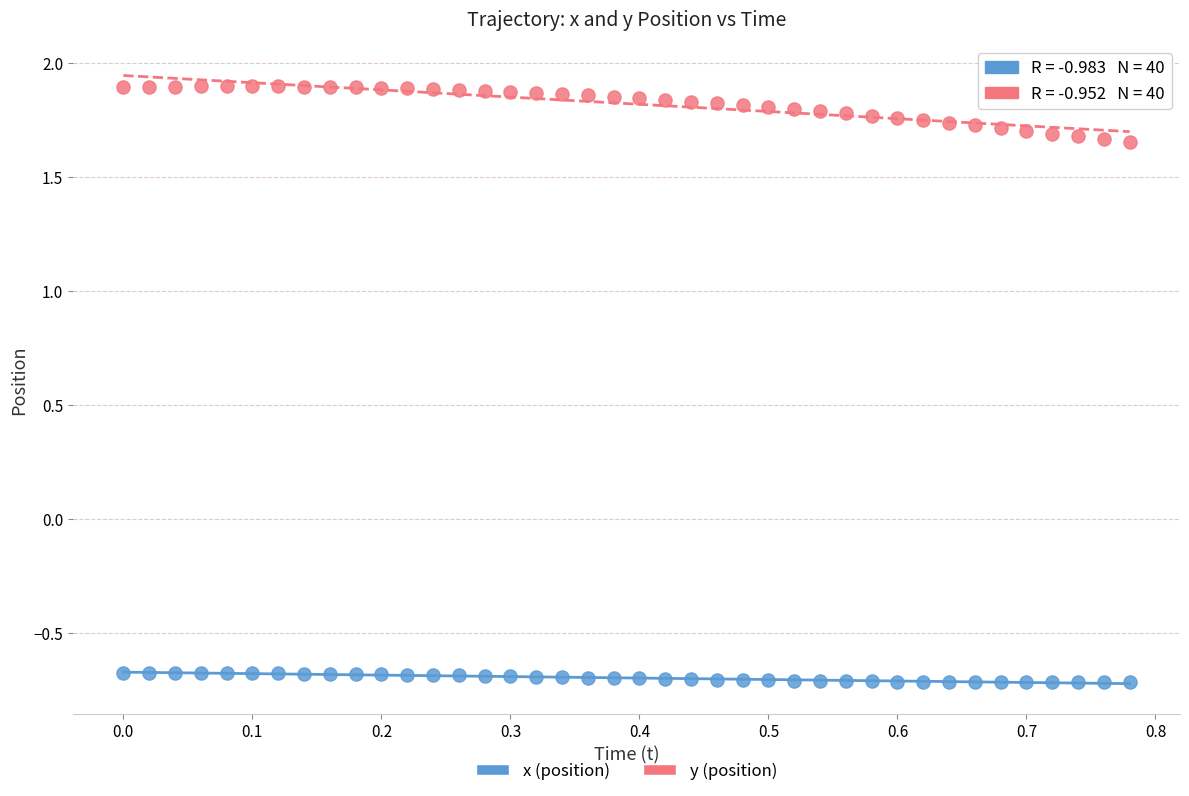

Which series has the widest spread of Y values?

y (position)